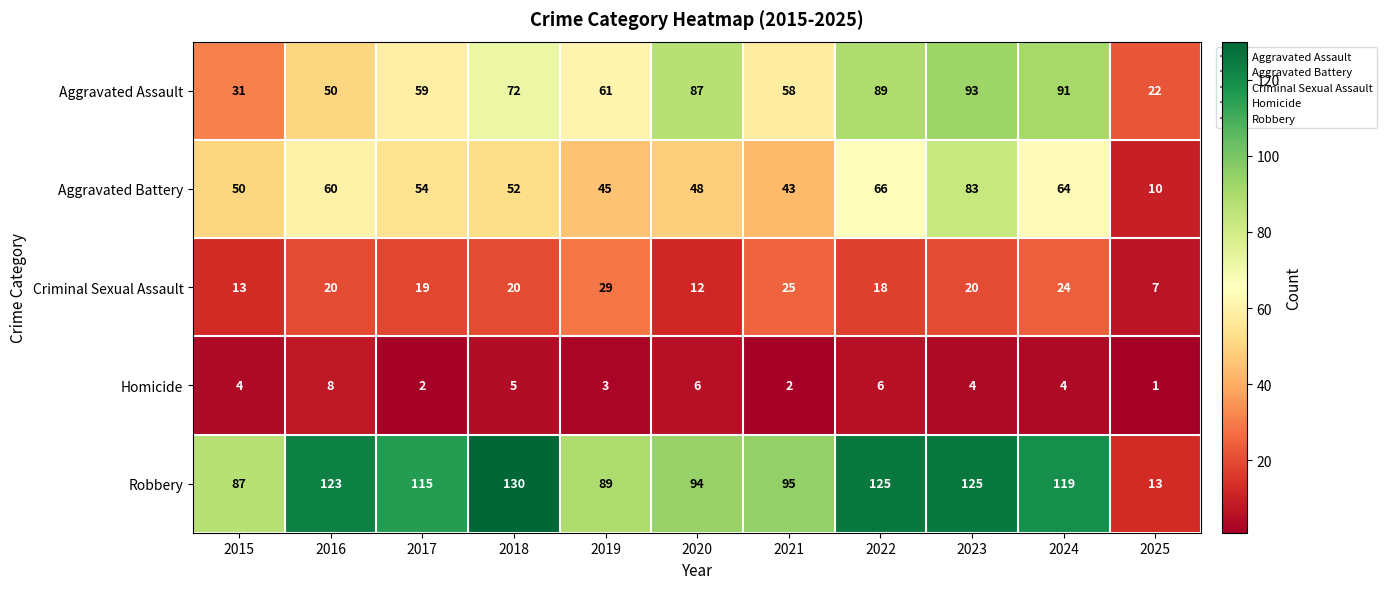

Which series has the widest spread of values?

Robbery